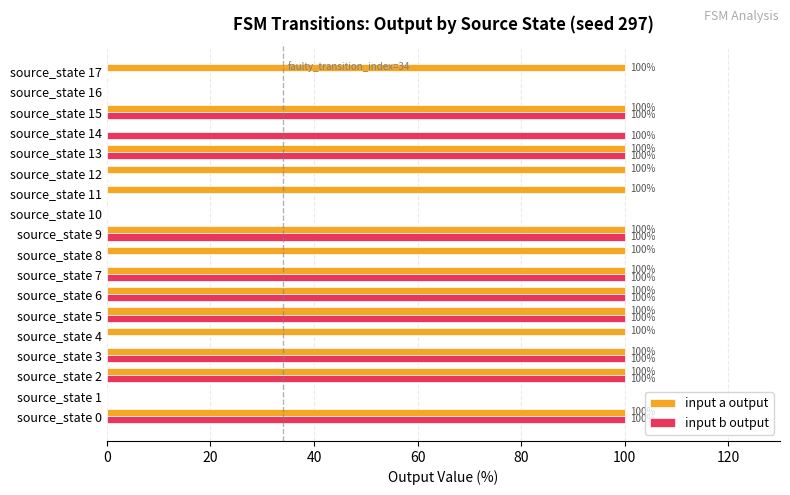

What value does the input b output series have at source_state 2?

100